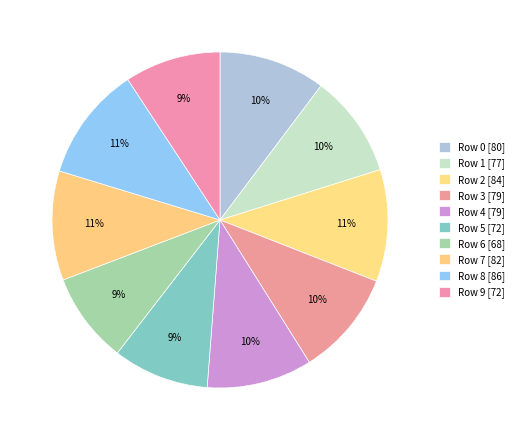

How many segments does this pie chart have?

10